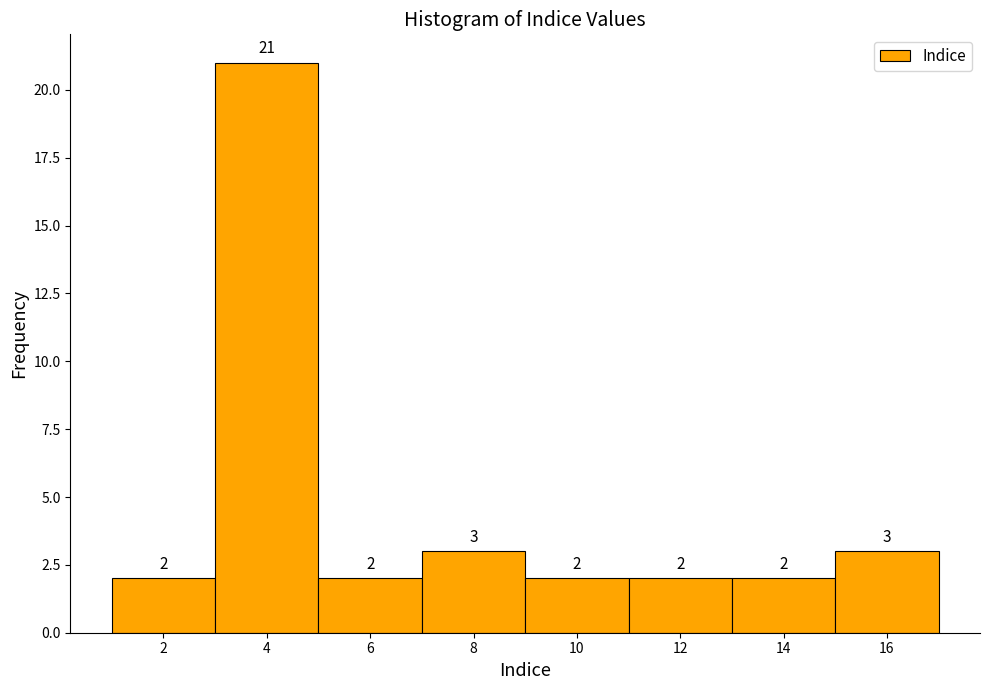

Reading left to right, transcribe this chart: for each bar, give the range it covers on the x-axis and its height.

1 to 3: 2
3 to 5: 21
5 to 7: 2
7 to 9: 3
9 to 11: 2
11 to 13: 2
13 to 15: 2
15 to 17: 3